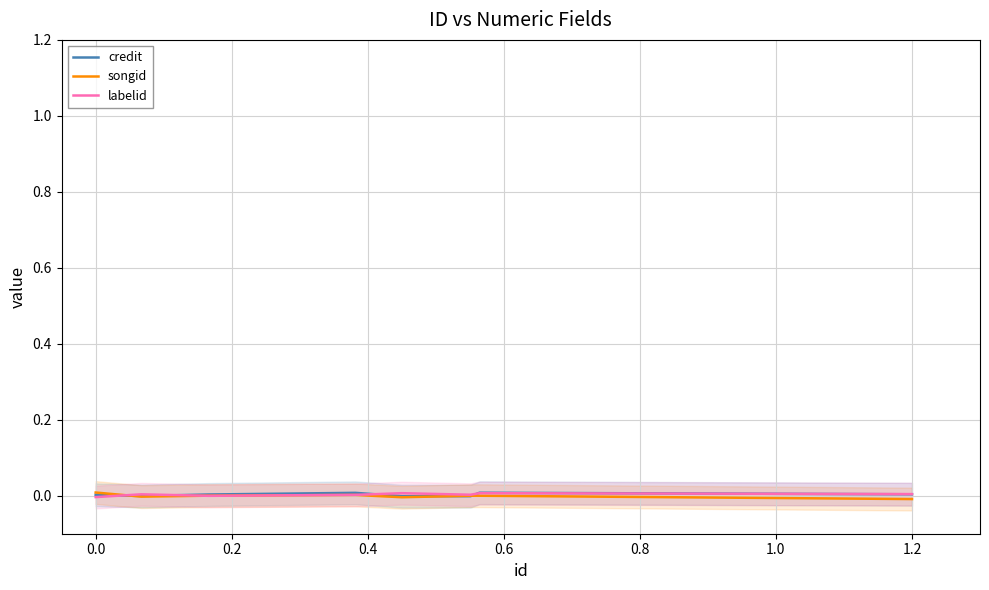

How many intersections are there between credit and songid?

3